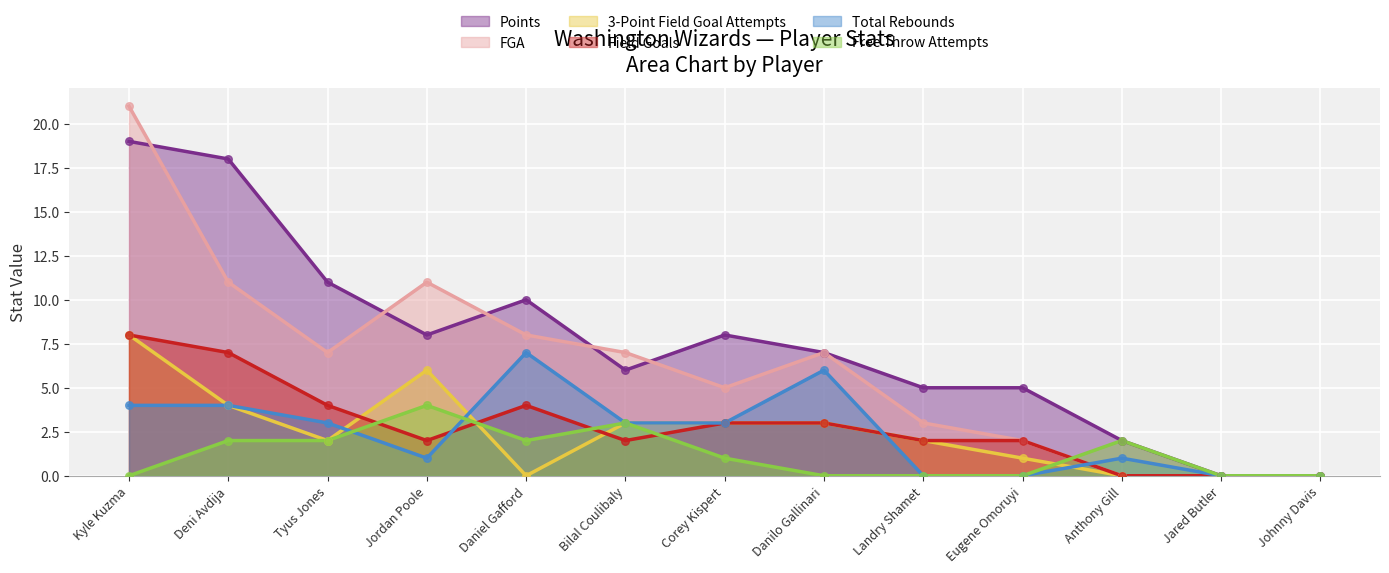

What is the total value across all series at Jordan Poole?

32